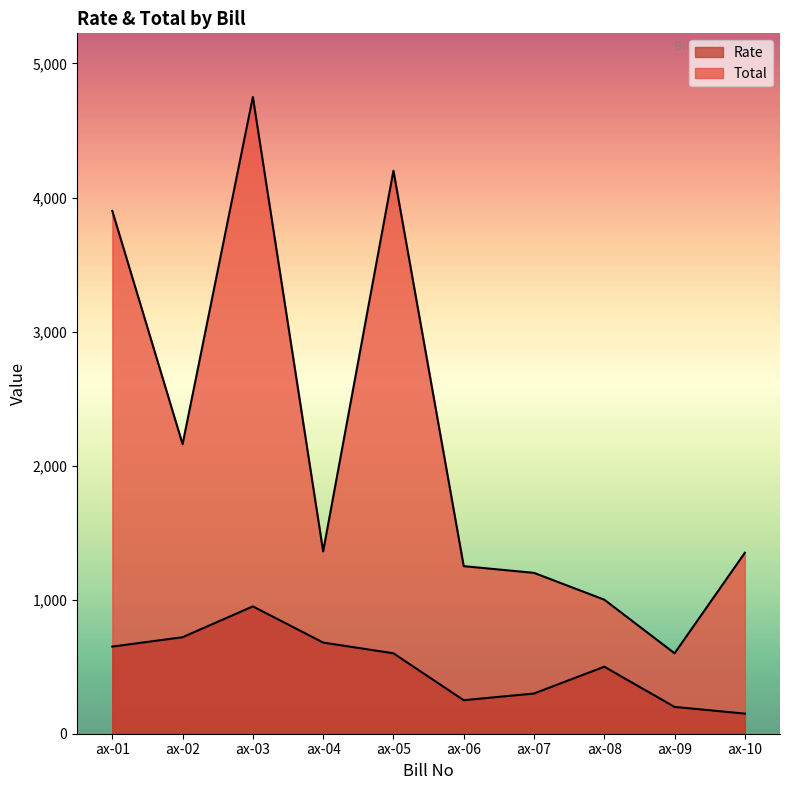

Where is Total nearest to the value 2675?

ax-02